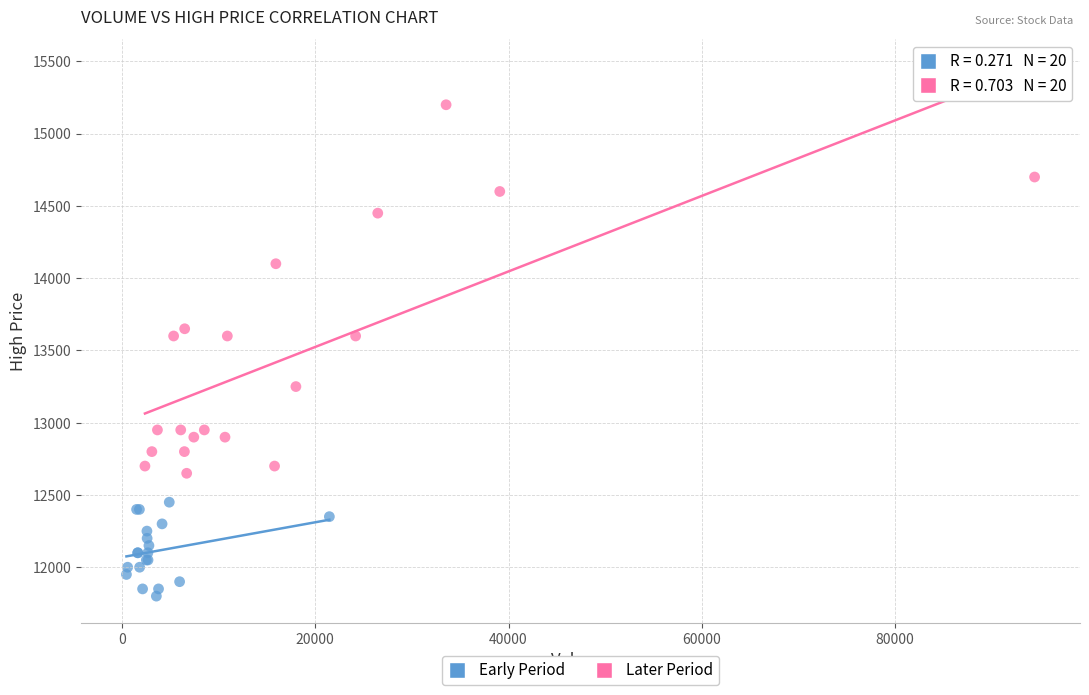

Which series contains the highest Y value?

Later Period